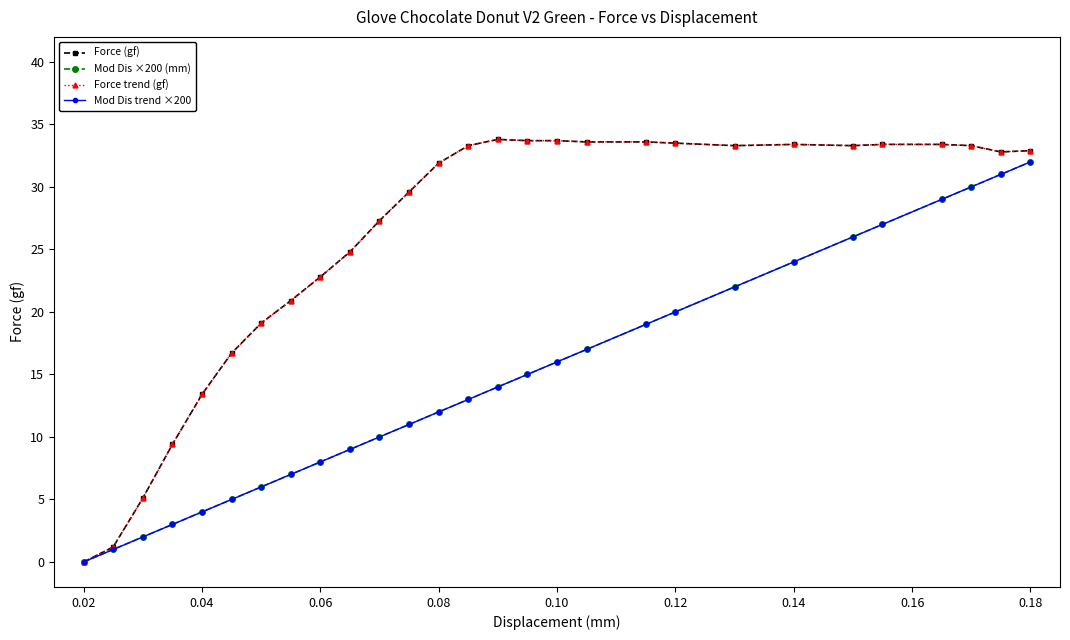

Does the chart display data point markers on the line(s)?

Yes